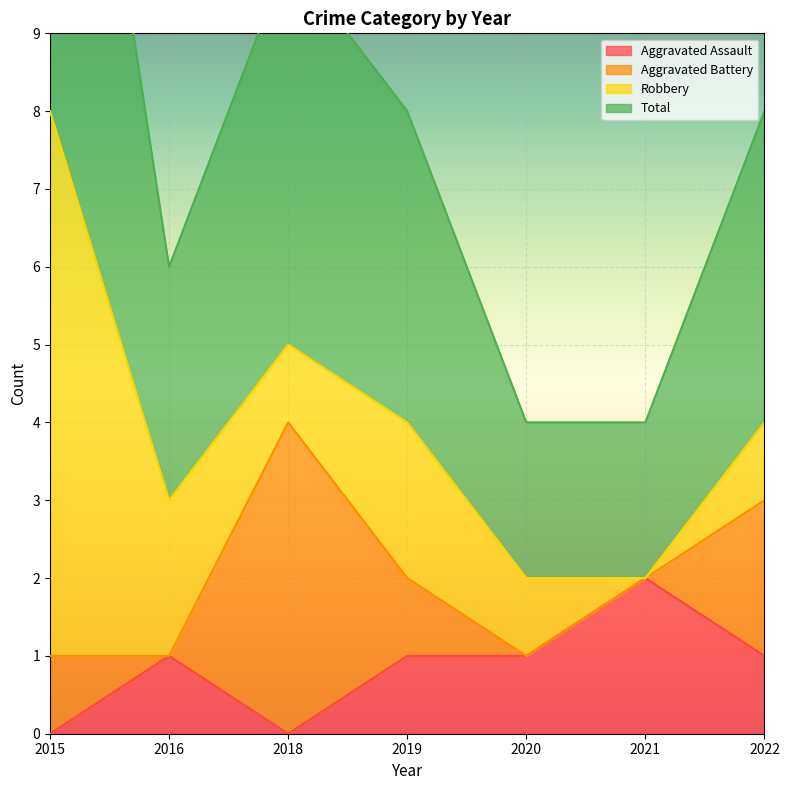

How many interior local valleys does the Aggravated Assault series have?

1